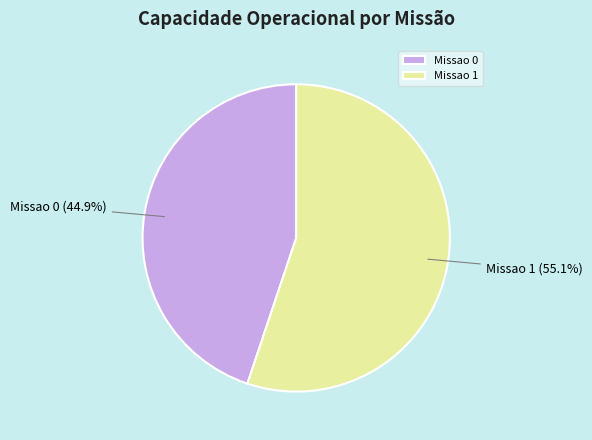

Approximately how many times larger is the value at Missao 1 compared to Missao 0?

1.2